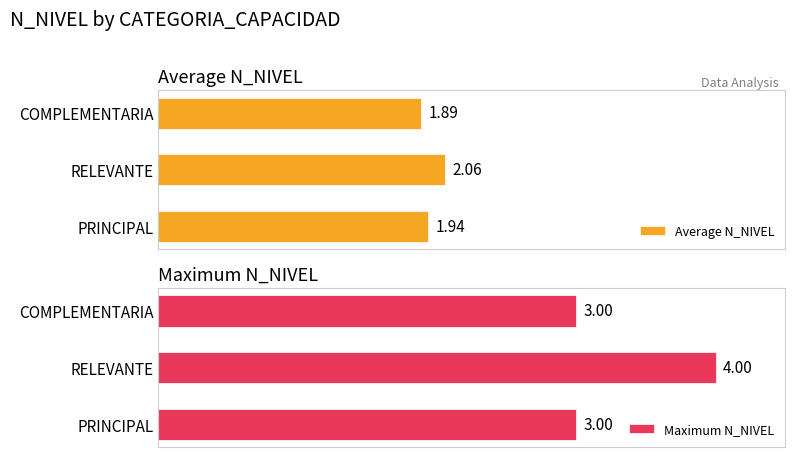

At which label is Average N_NIVEL closest to 1?

COMPLEMENTARIA